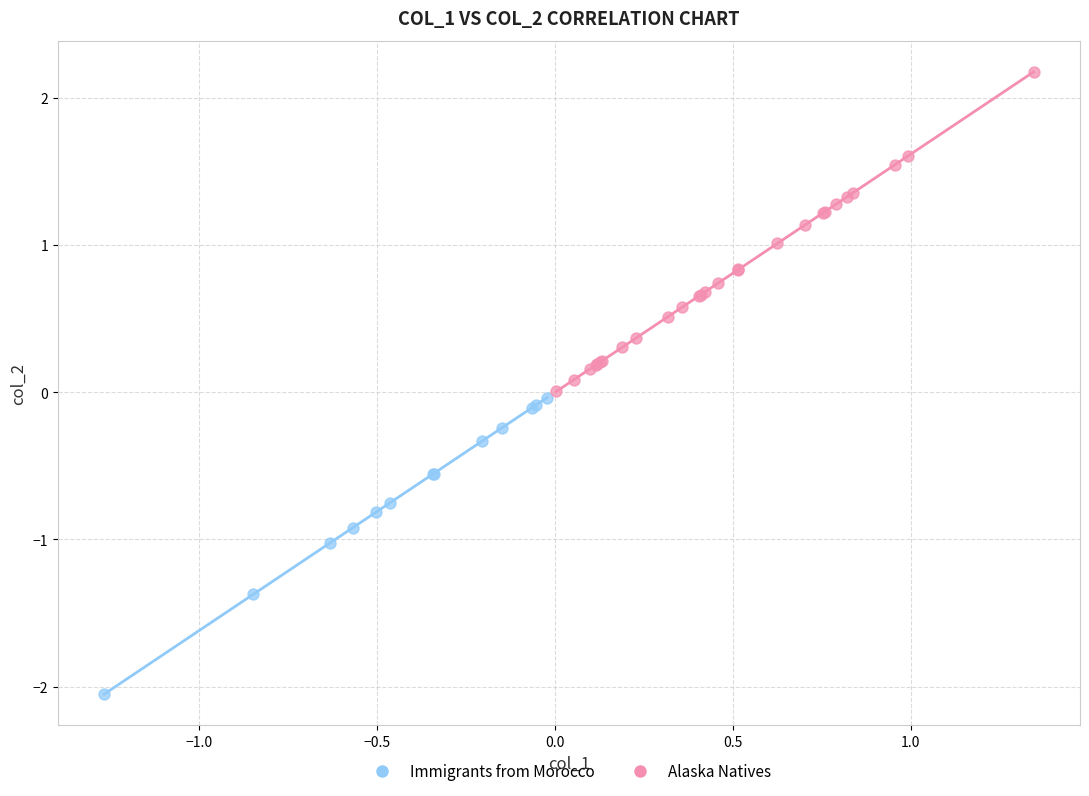

Which series has the largest Y range (max minus min)?

Alaska Natives